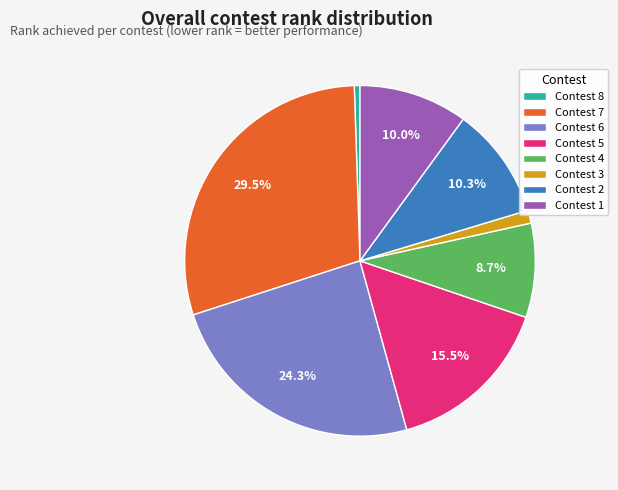

Does Contest 8 account for over 50% of the chart?

No